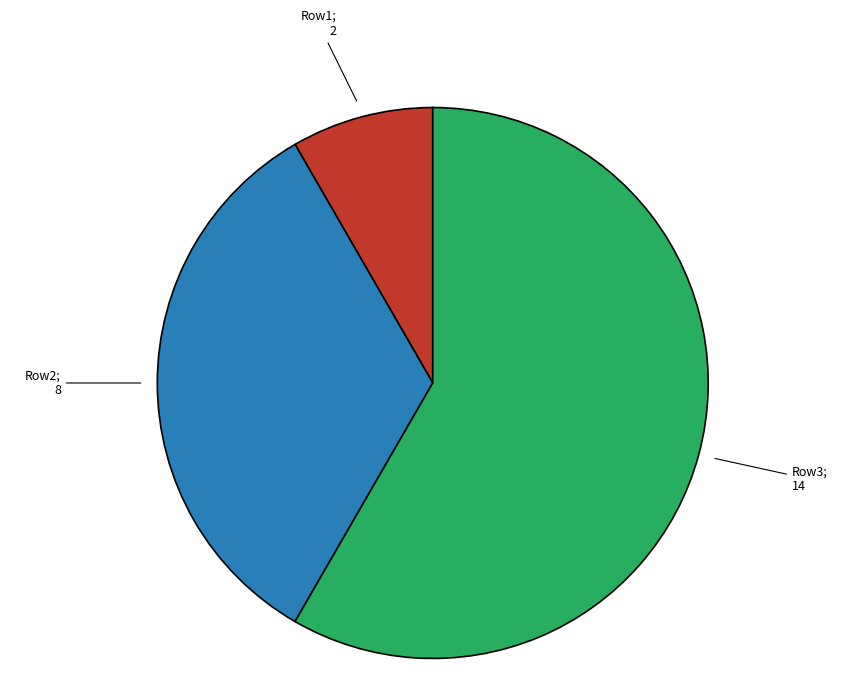

Is there any slice that represents more than half of the pie?

Yes